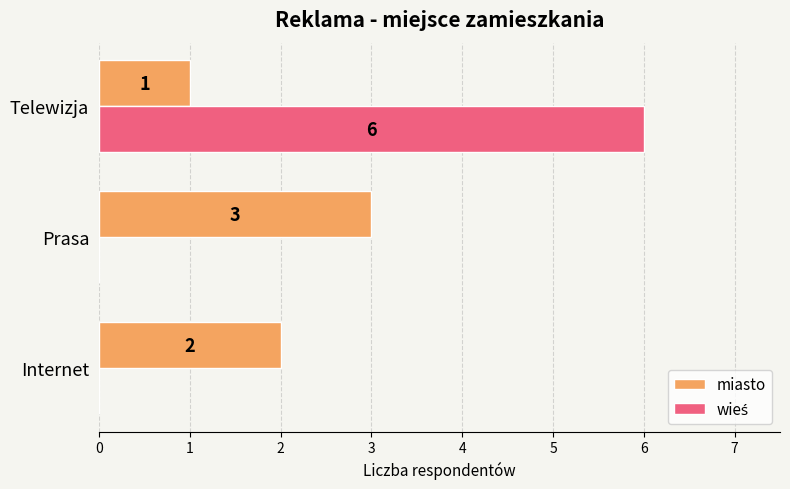

Which series changed the most between Internet and Prasa?

miasto